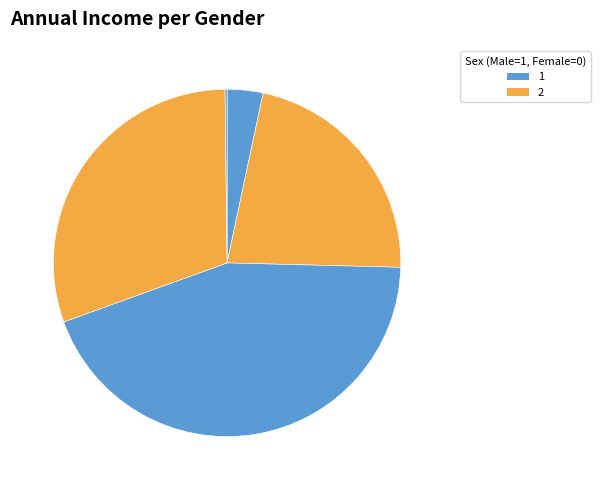

Does MSE represent more than half of the total?

No